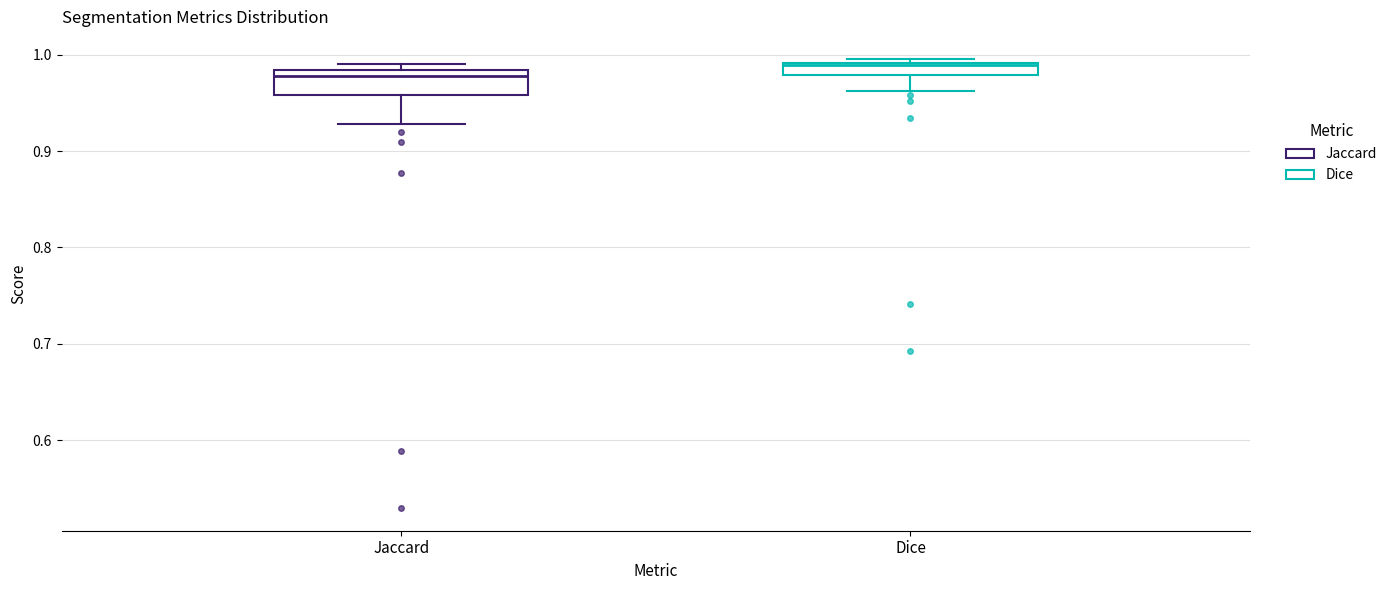

Which box has the highest median line?

Dice